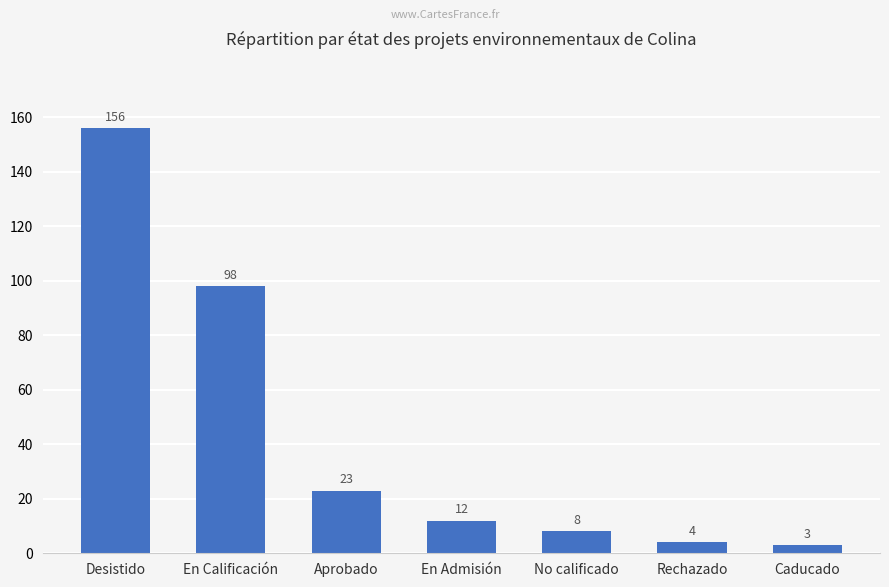

Rank the categories by value from highest to lowest.

Desistido, En Calificación, Aprobado, En Admisión, No calificado, Rechazado, Caducado